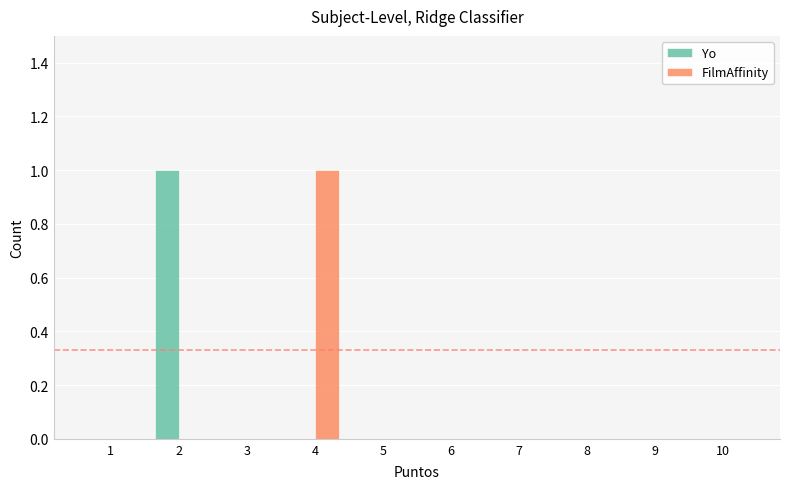

Reading left to right, extract all data points from this chart.

Yo: 0	1	0	0	0	0	0	0	0	0
FilmAffinity: 0	0	0	1	0	0	0	0	0	0